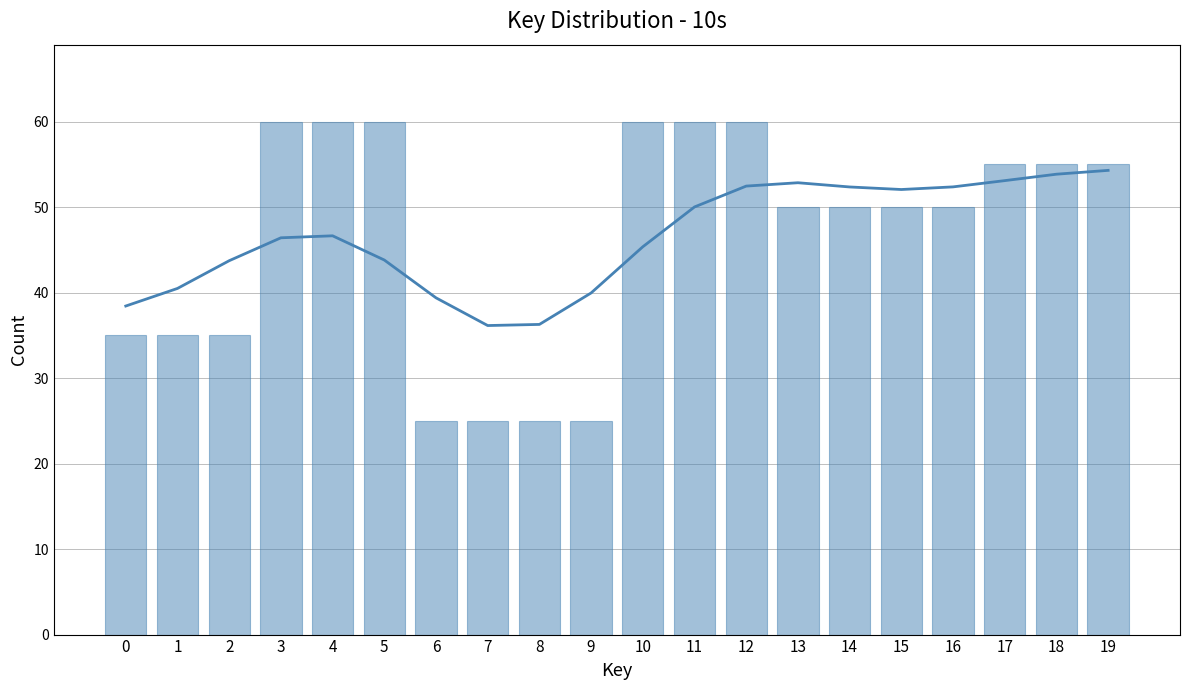

List the series in order of their peak value, lowest first.

trend, structural